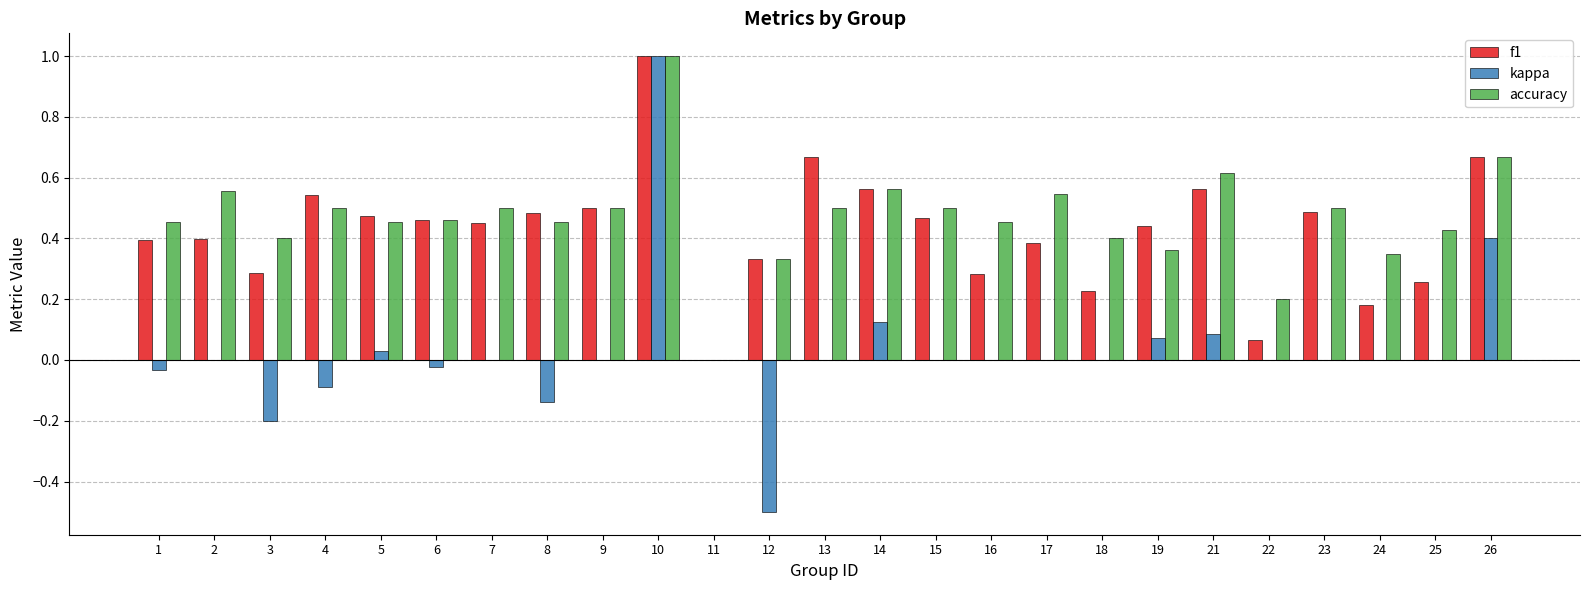

Which series changed the most between 1 and 26?

kappa